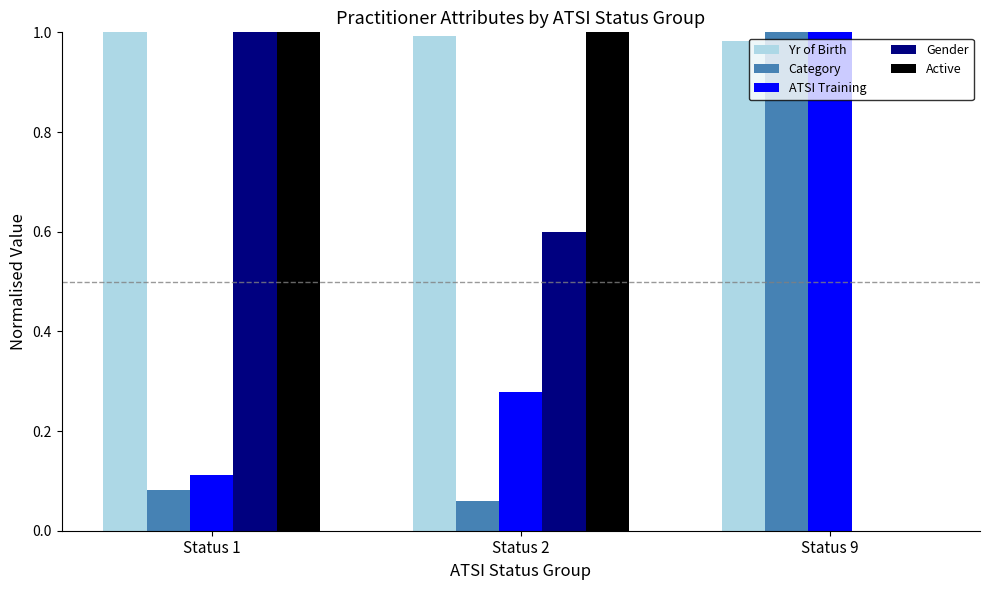

Which series has the largest total across all categories?

Yr of Birth